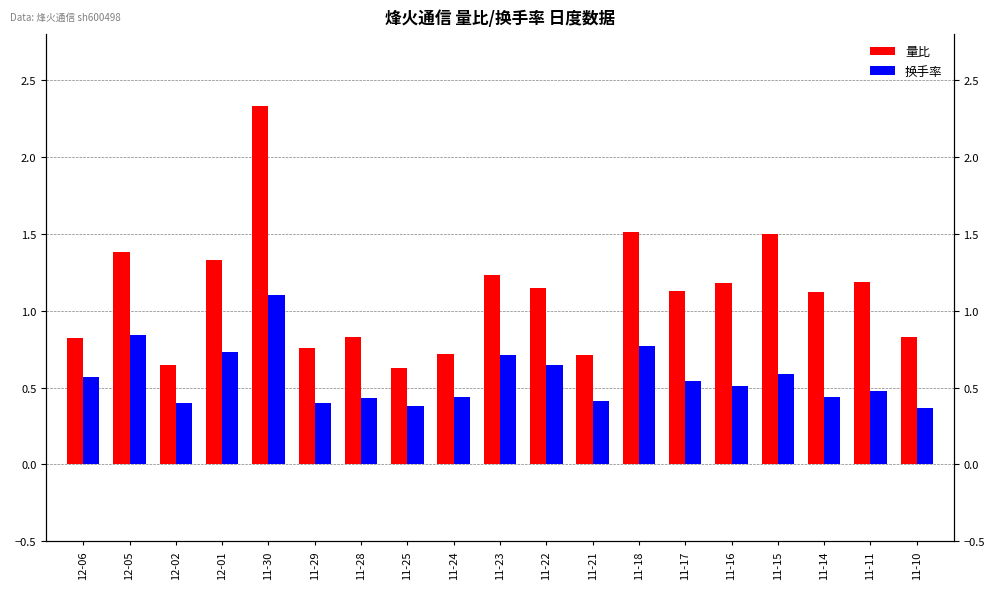

Reading right to left, what are all the values shown in this chart?

量比: 11-10=0.8	11-11=1.2	11-14=1.1	11-15=1.5	11-16=1.2	11-17=1.1	11-18=1.5	11-21=0.7	11-22=1.1	11-23=1.2	11-24=0.7	11-25=0.6	11-28=0.8	11-29=0.8	11-30=2.3	12-01=1.3	12-02=0.7	12-05=1.4	12-06=0.8
换手率: 11-10=0.4	11-11=0.5	11-14=0.4	11-15=0.6	11-16=0.5	11-17=0.5	11-18=0.8	11-21=0.4	11-22=0.7	11-23=0.7	11-24=0.4	11-25=0.4	11-28=0.4	11-29=0.4	11-30=1.1	12-01=0.7	12-02=0.4	12-05=0.8	12-06=0.6